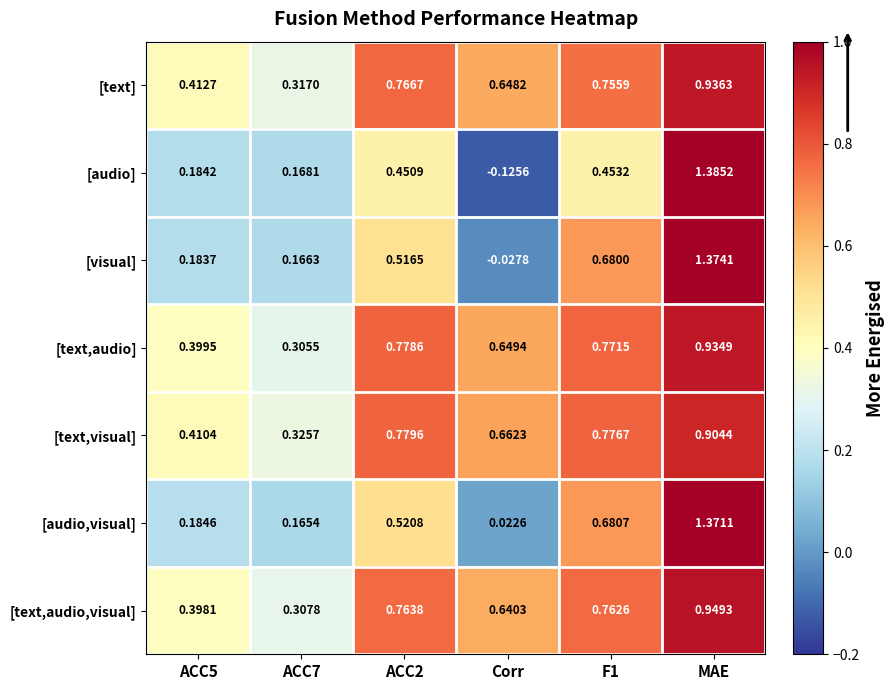

Which series changed the most between F1 and MAE?

[audio]